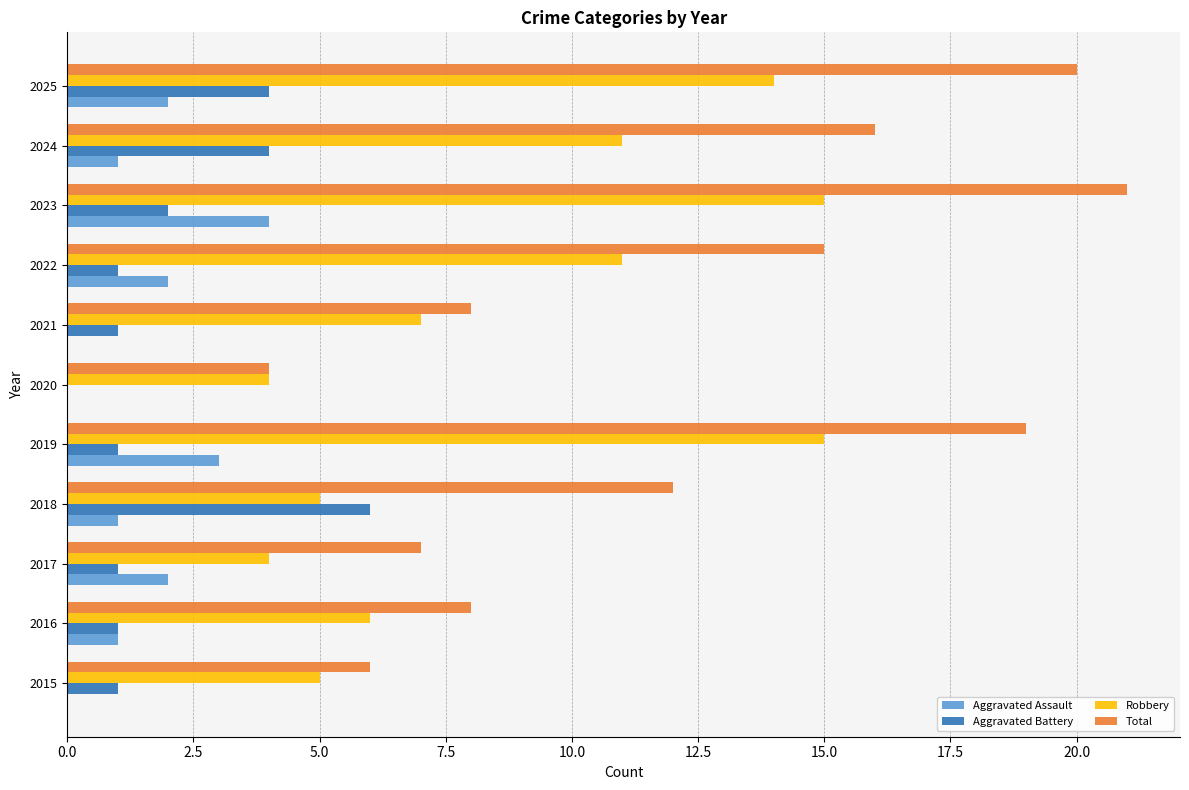

What is the sum of all Aggravated Battery values?

22